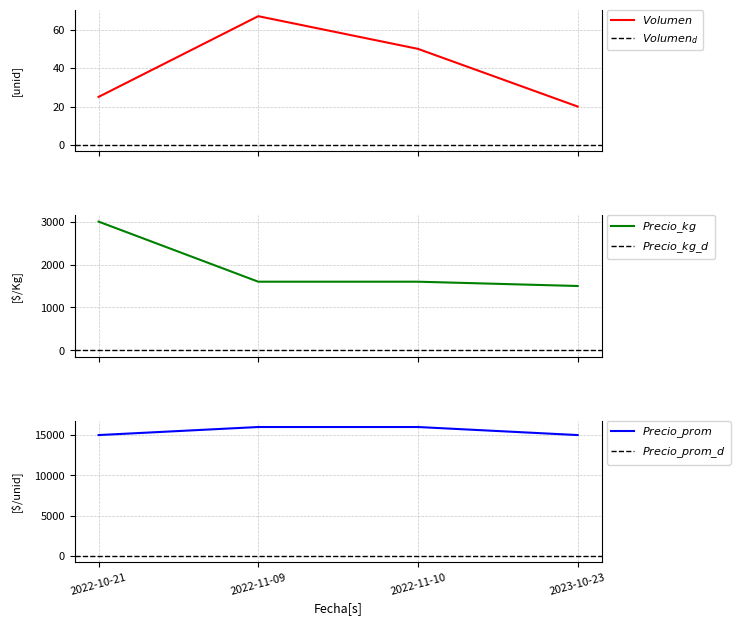

Which category has the lowest value across all series?

2023-10-23